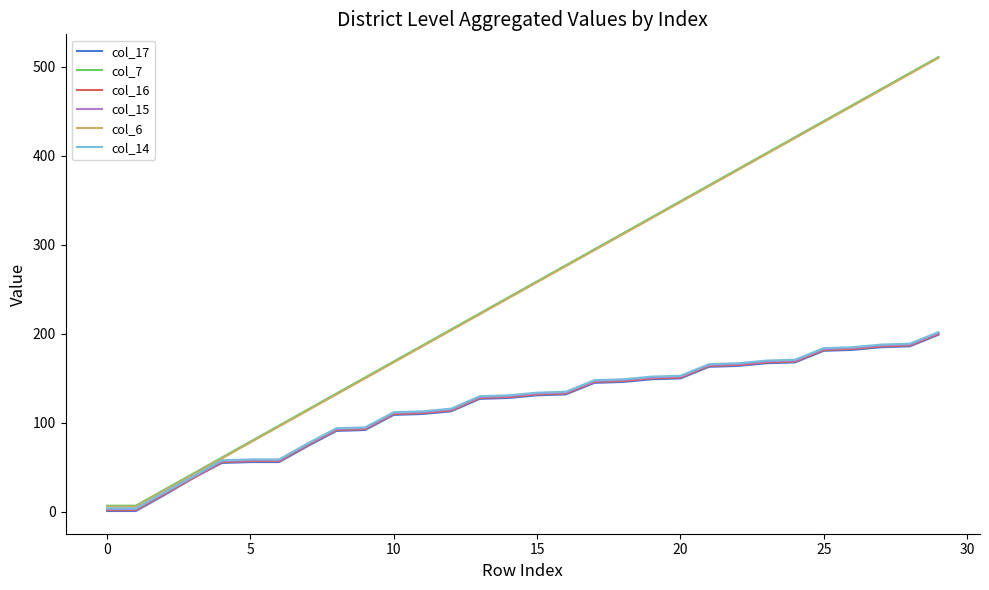

What is the greatest value displayed?

511